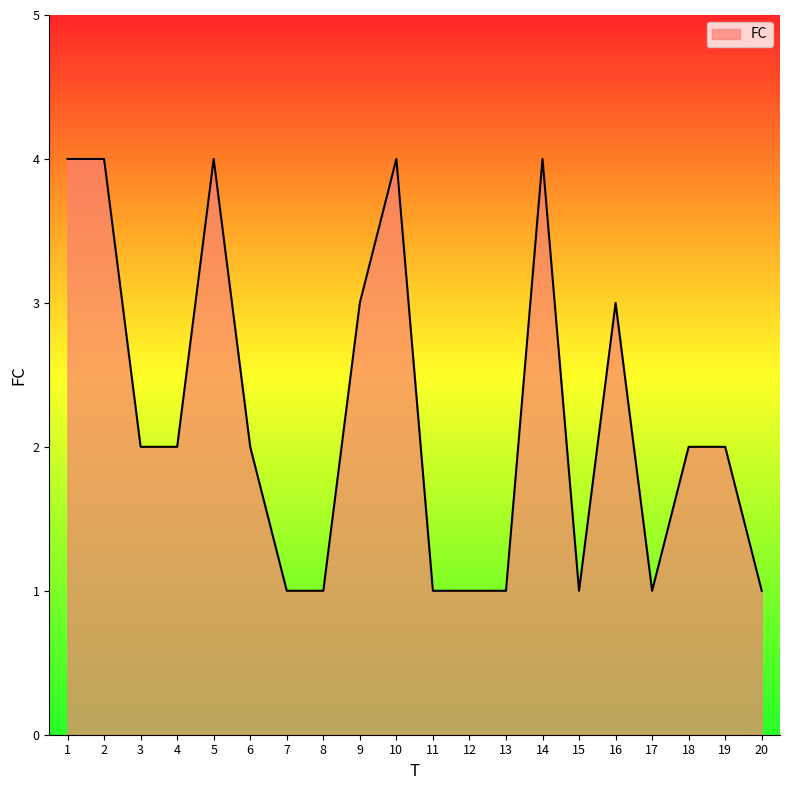

What is the maximum value shown in the chart?

4